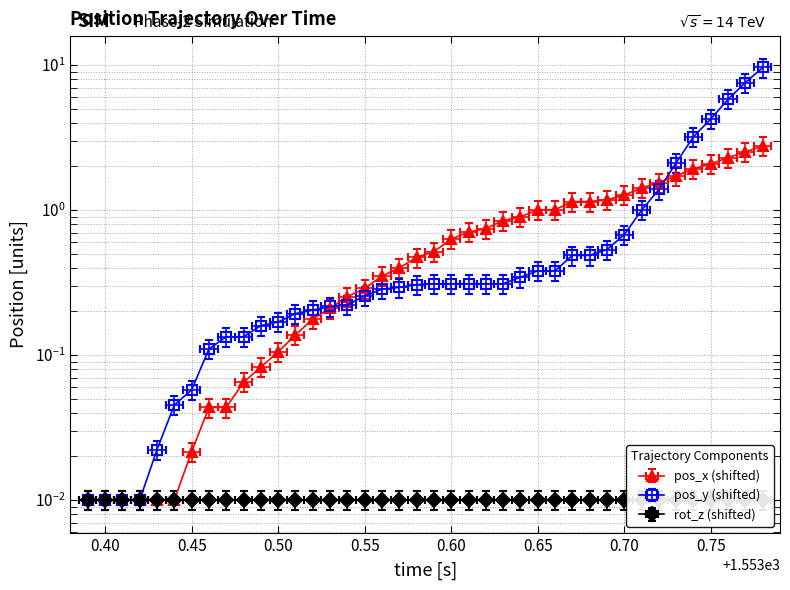

How many categories are shown in the chart?

40